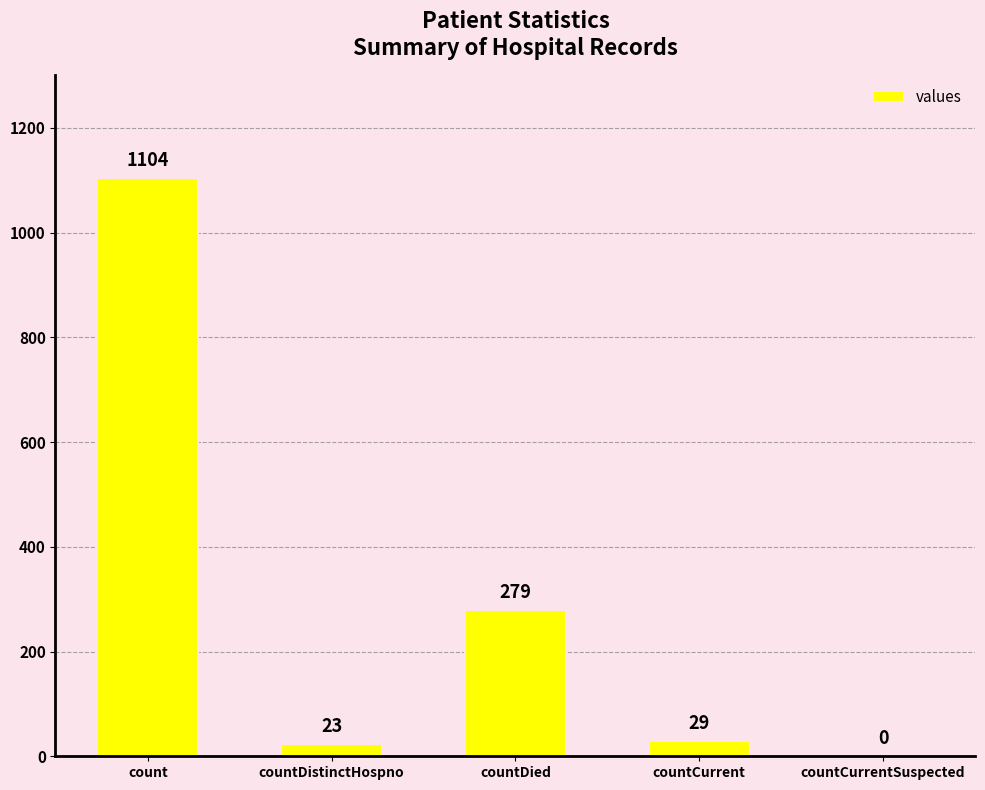

The chart shows a value of 23 at countDistinctHospno. True or false?

True